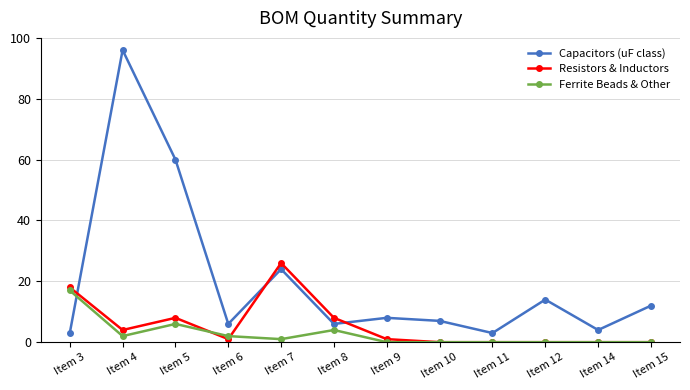

What is the total value across all series at Item 15?

12